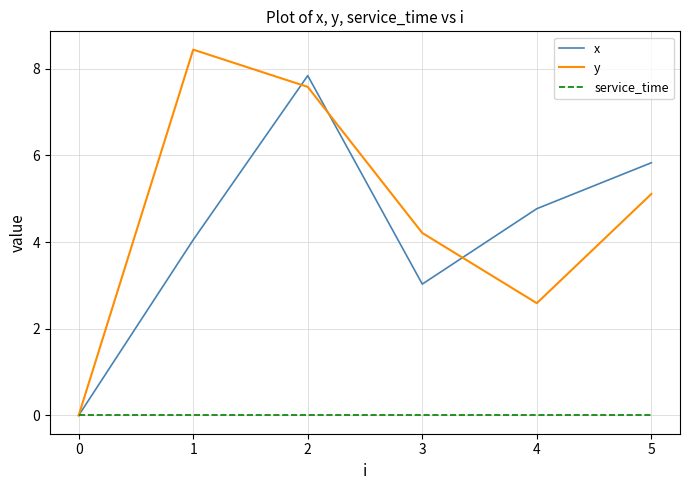

What is the difference between the maximum and second lowest values in the x series?

4.8